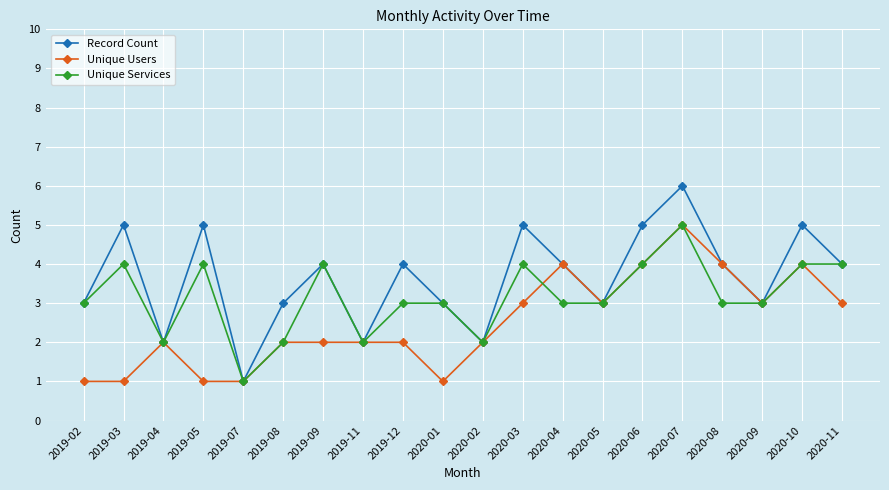

What is the lowest value of the Unique Users series?

1